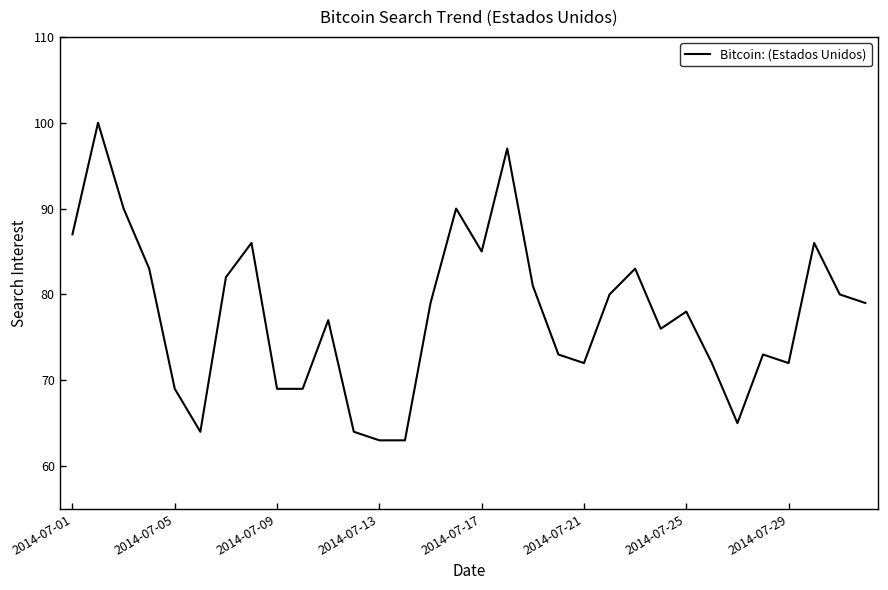

What is the difference between the maximum and minimum values?

37